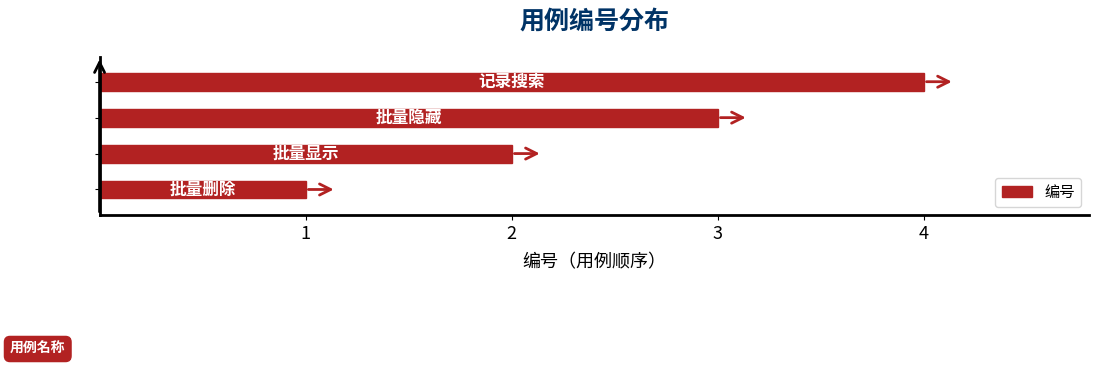

What is the maximum value shown in the chart?

4